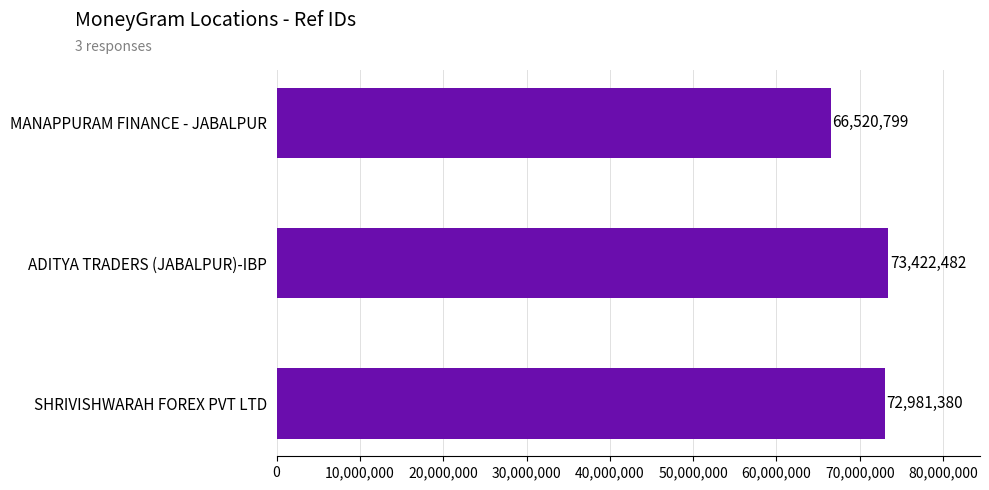

Is it true that the value at SHRIVISHWARAH FOREX PVT LTD is 33484069?

False